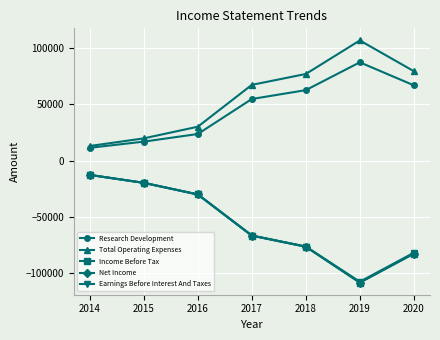

What is the maximum value shown in the chart?

107100